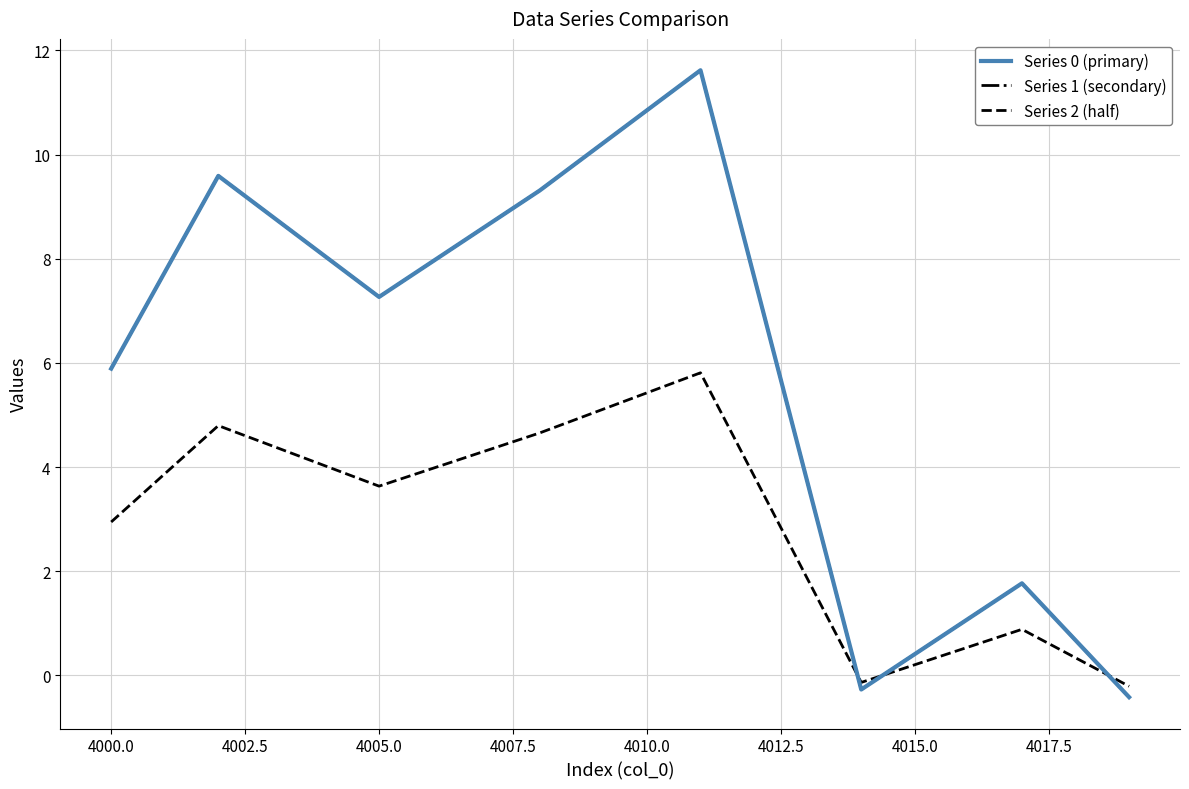

Is this an area chart (filled region under the line)?

No